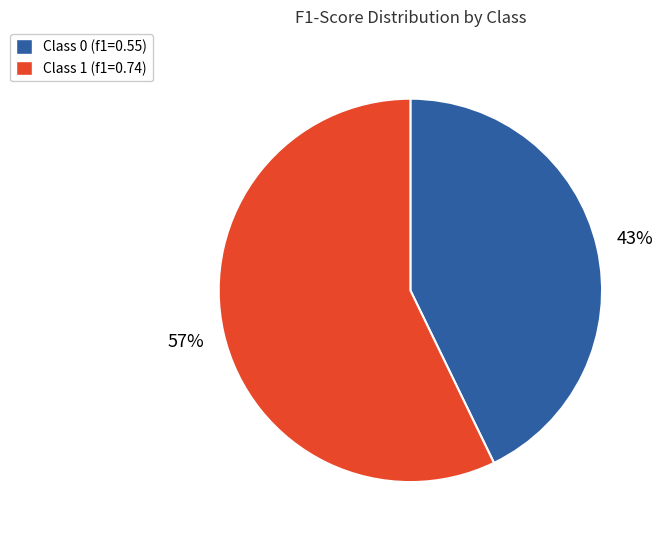

Is the sum of Class 1 (f1=0.74) and Class 0 (f1=0.55) greater than half?

Yes